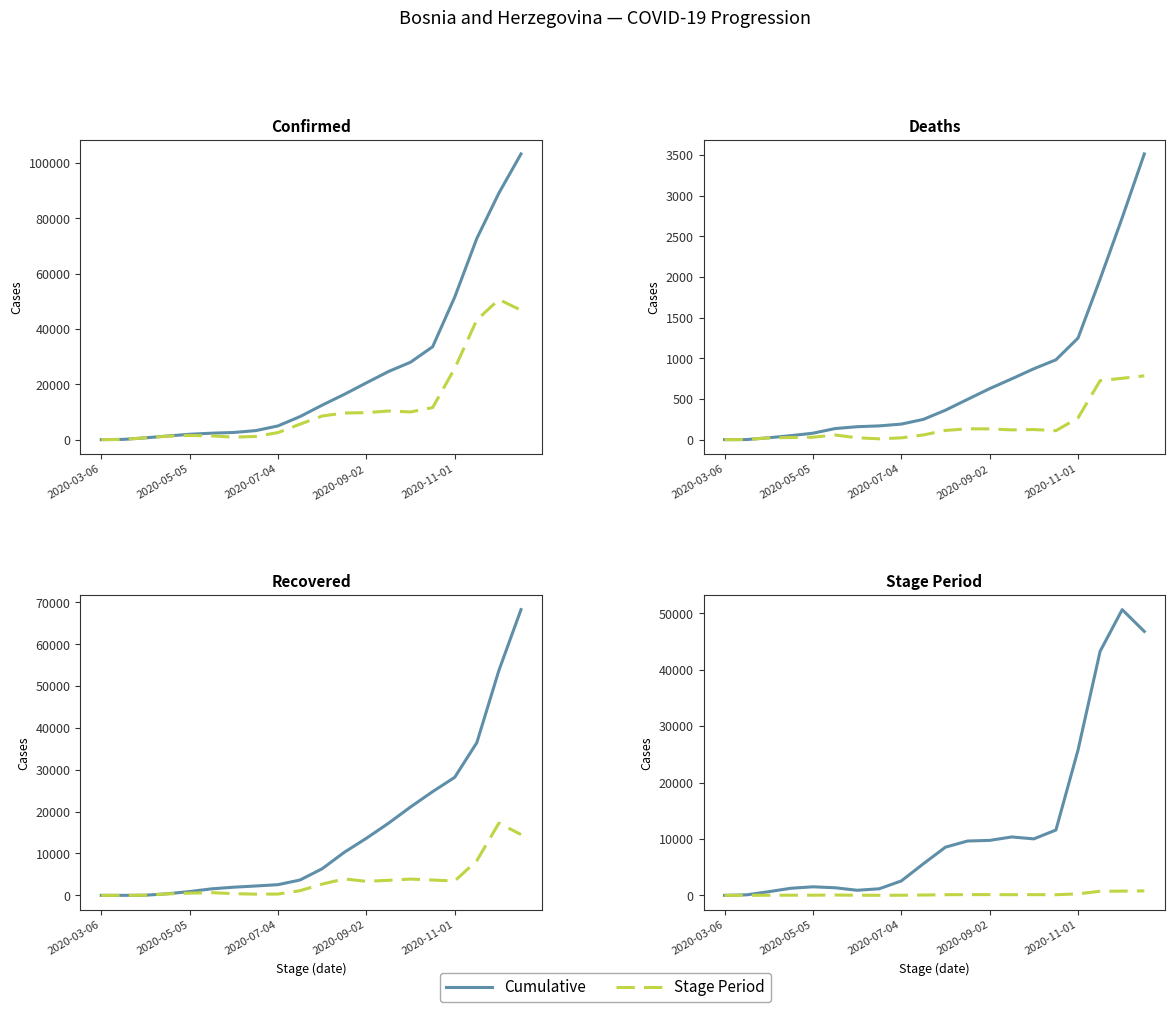

Read the Stage_Confirmed value at 2020-11-01, to the nearest 50.

25750